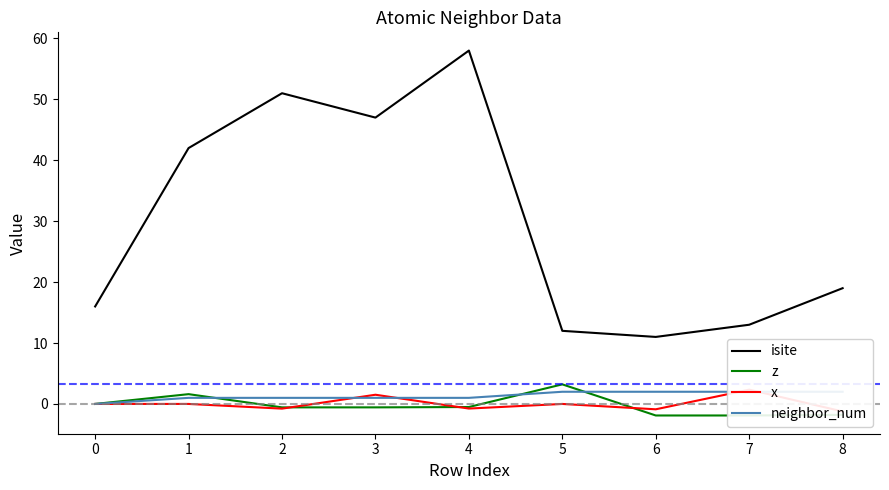

What is the value of the x point at the 4th from the left?

1.5